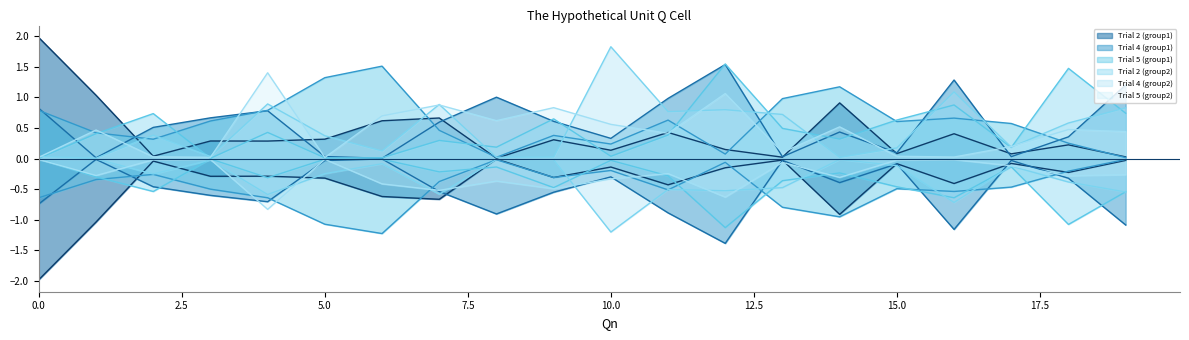

Rank the categories by Trial 2 (group2) value from lowest to highest.

3, 0, 5, 6, 10, 17, 8, 7, 14, 11, 1, 4, 13, 15, 9, 2, 19, 16, 18, 12